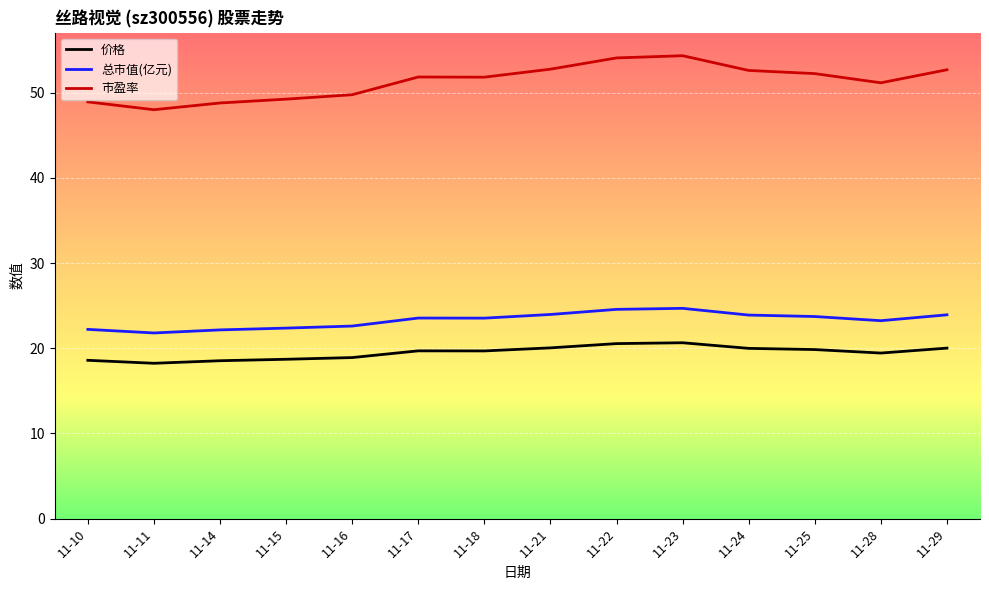

Is the value of 价格 at 11-23 greater than the value of 市盈率 at 11-28?

No